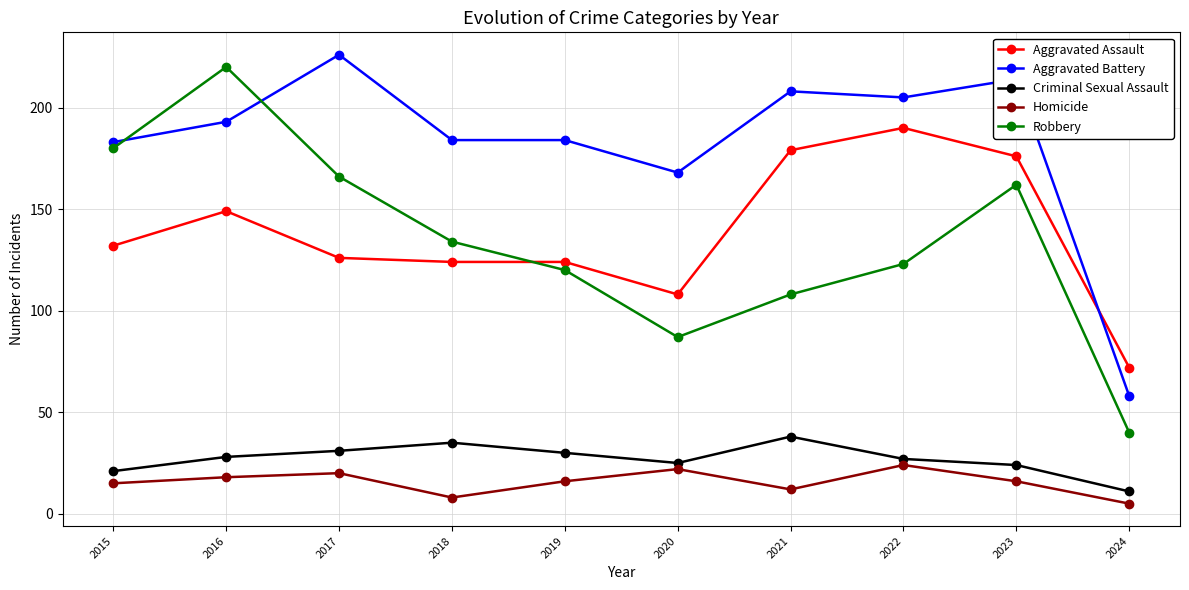

How many data points does each series have?

10